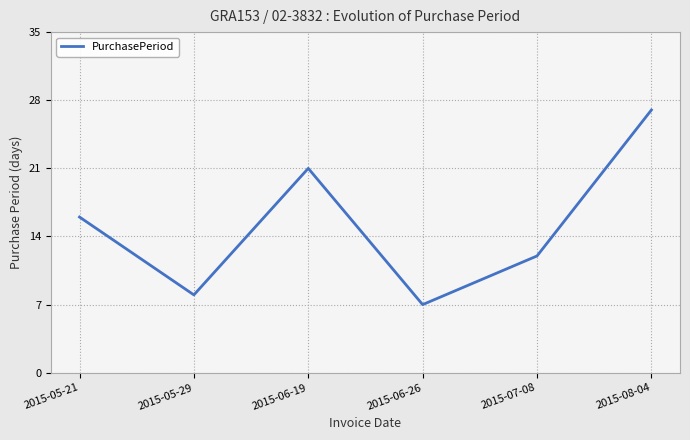

At which category does the chart reach its peak across all series?

2015-08-04